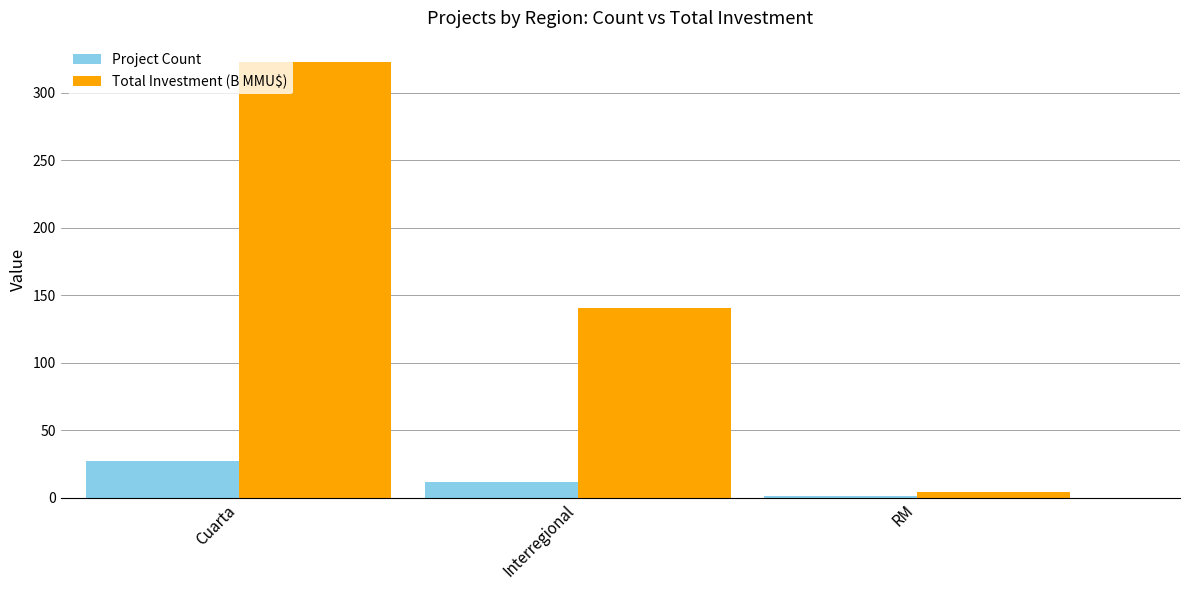

The value of Total Investment (B MMU$) at Cuarta is 160.8. True or false?

False